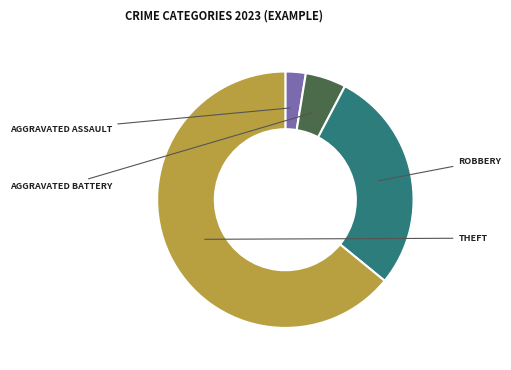

Does any single category account for the majority?

Yes